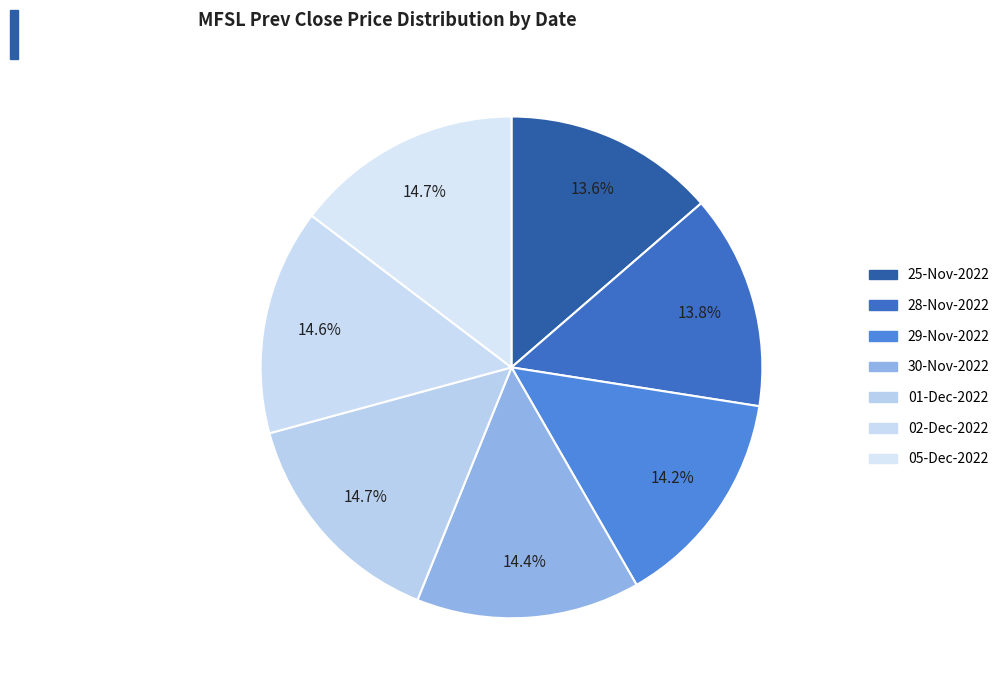

Does 25-Nov-2022 represent more than half of the total?

No